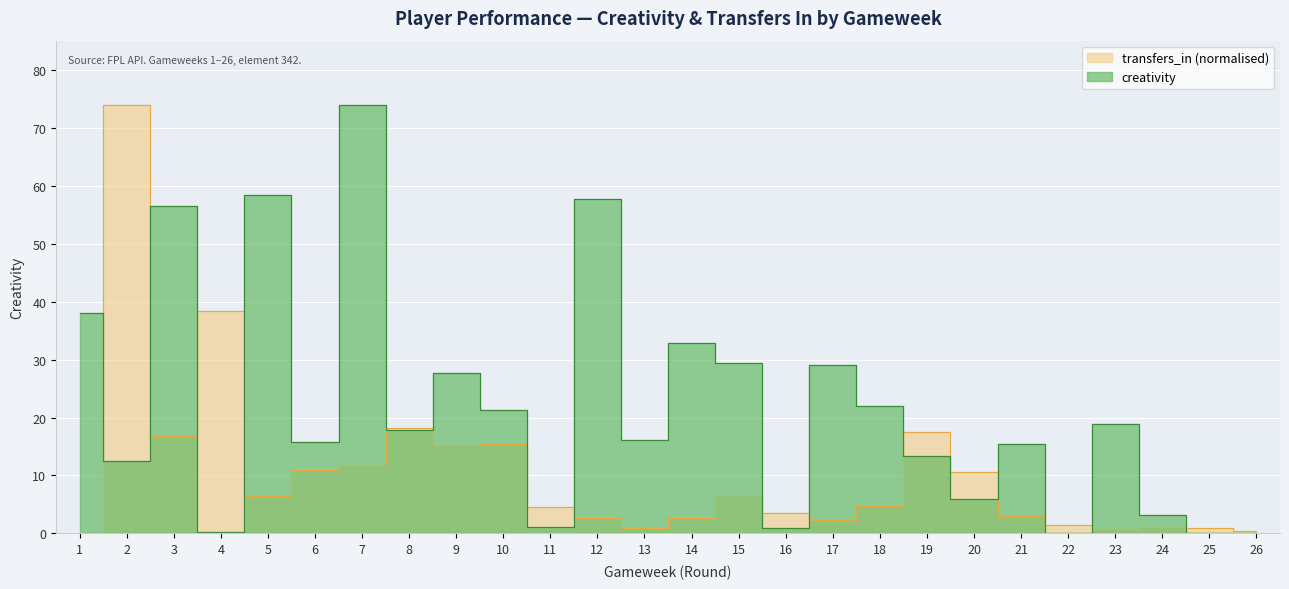

Reading right to left, transcribe all the data shown in this chart.

creativity: 0.0	0.0	3.1	18.9	0.0	15.4	5.9	13.4	22.0	29.0	0.9	29.5	32.8	16.2	57.7	1.1	21.3	27.7	17.8	74.0	15.8	58.4	0.2	56.5	12.5	38.1
transfers_in: 0.4	1.0	1.2	0.8	1.4	3.0	10.5	17.5	4.7	2.3	3.5	6.7	2.7	0.9	2.7	4.5	15.5	15.2	18.2	11.8	10.9	6.4	38.5	16.8	74.0	0.0